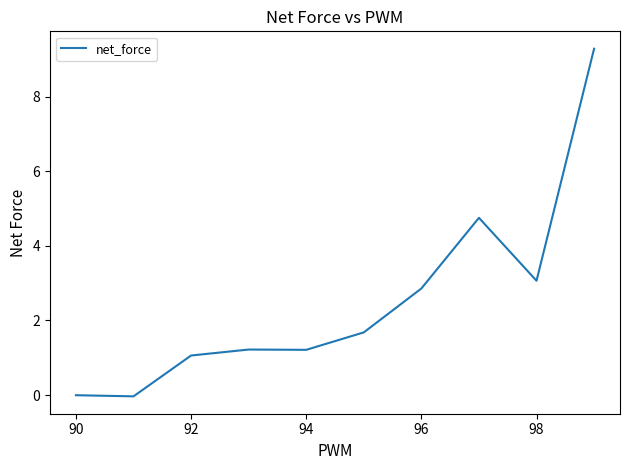

What is the sum of all values?

25.1